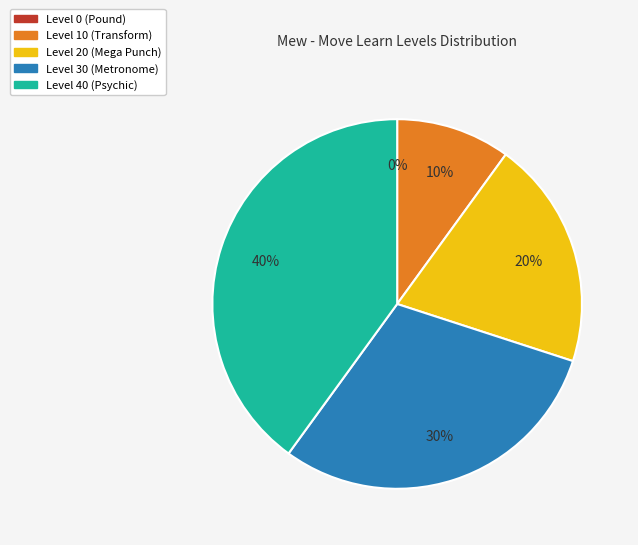

Is there any slice that represents more than half of the pie?

No